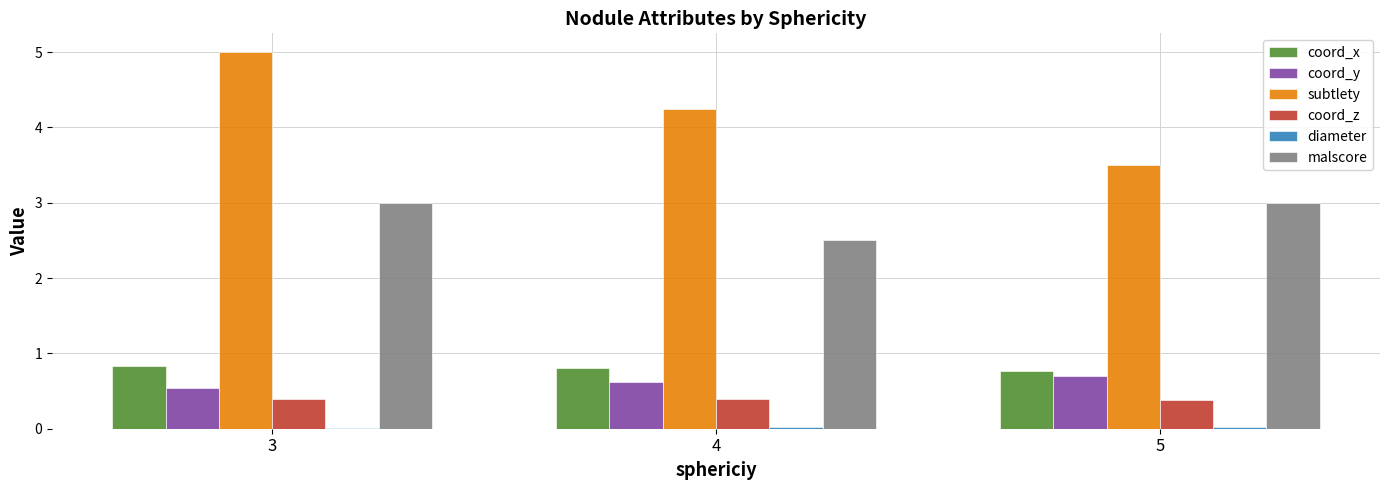

Count the number of data series in this chart.

6